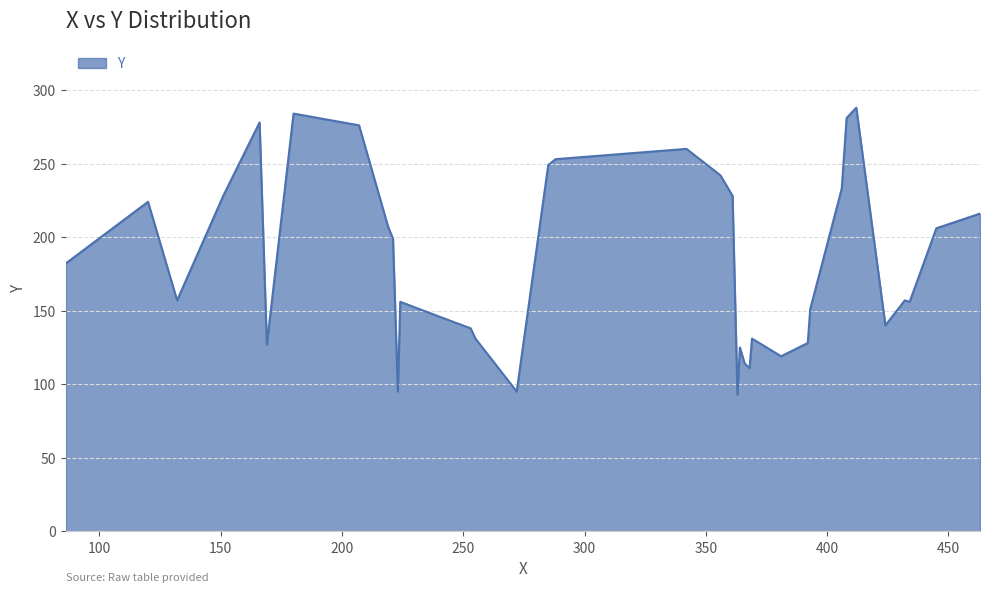

What is the average value?

184